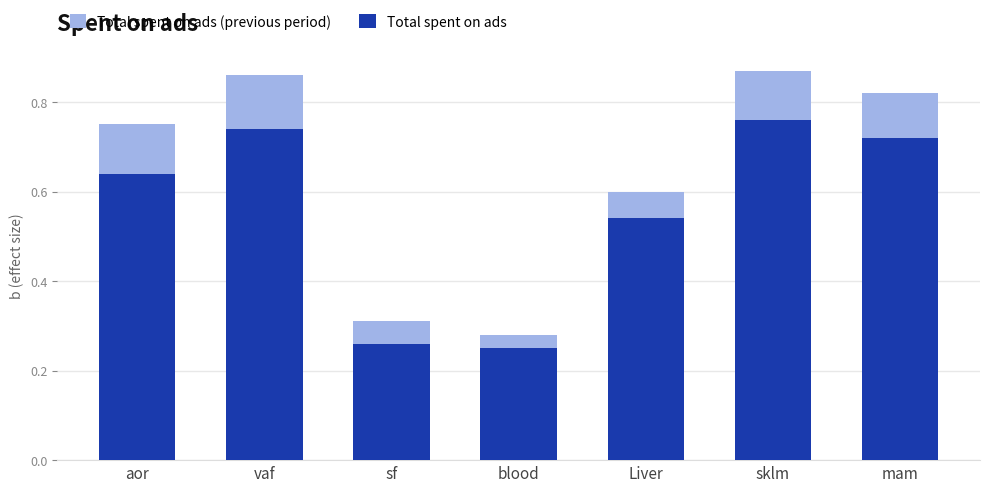

Reading right to left, list all the values displayed in this chart.

Total spent on ads (previous period): 0.8	0.9	0.6	0.3	0.3	0.9	0.8
Total spent on ads: 0.7	0.8	0.5	0.2	0.3	0.7	0.6